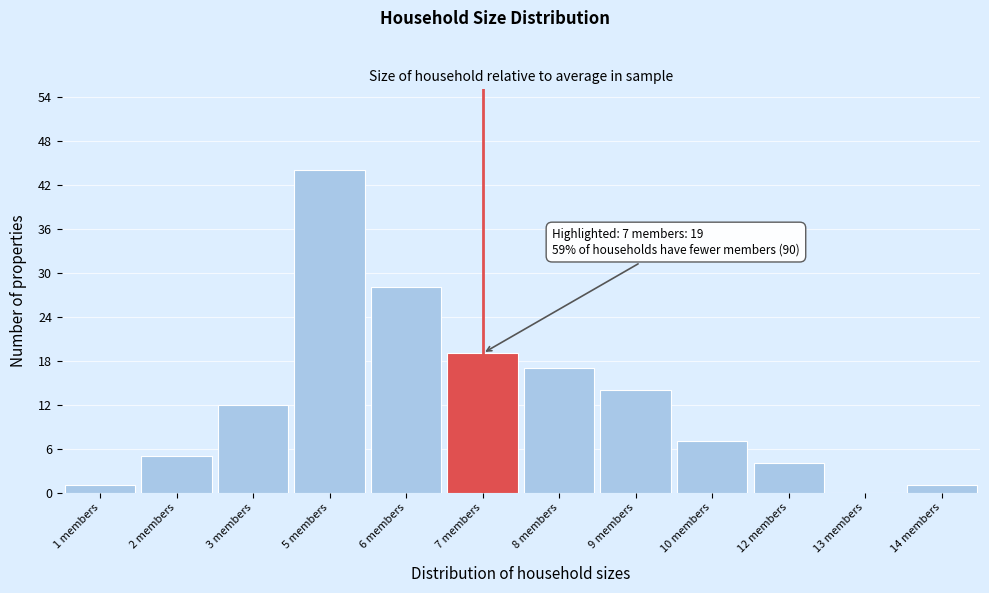

Reading left to right, extract all data points from this chart.

1 members=1	2 members=5	3 members=12	5 members=44	6 members=28	7 members=19	8 members=17	9 members=14	10 members=7	12 members=4	13 members=0	14 members=1